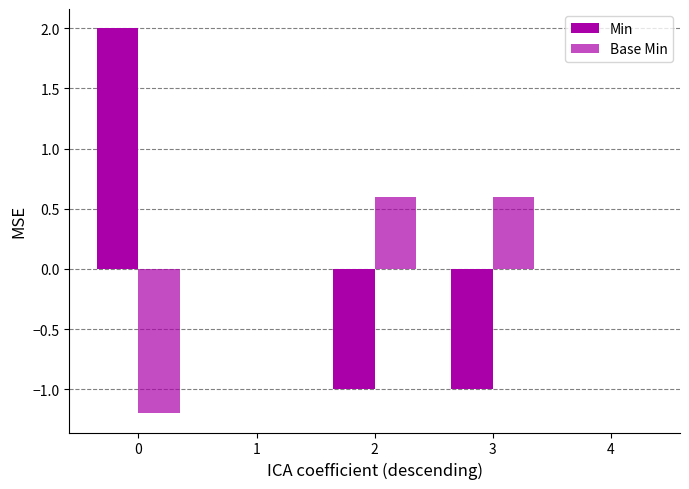

What is the value of the Min bar at the 3rd from the left?

-1.0